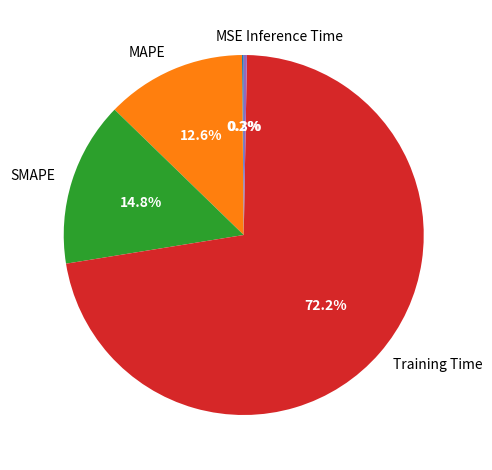

To the nearest percent, what portion does MAPE represent?

13%